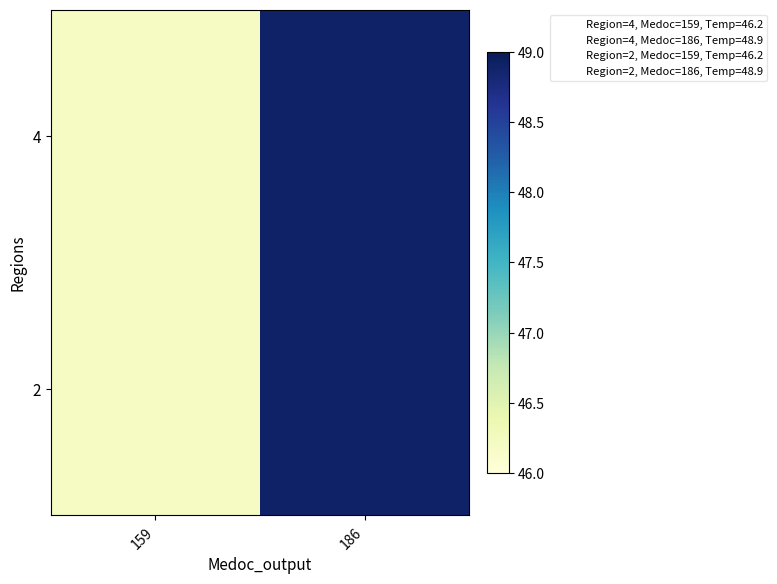

List the series in order of their peak value, lowest first.

4, 2